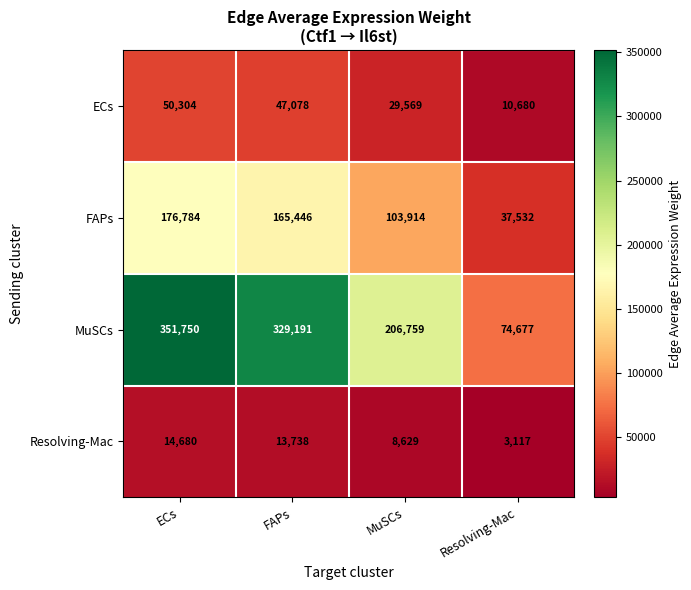

Which series has the largest total across all categories?

MuSCs